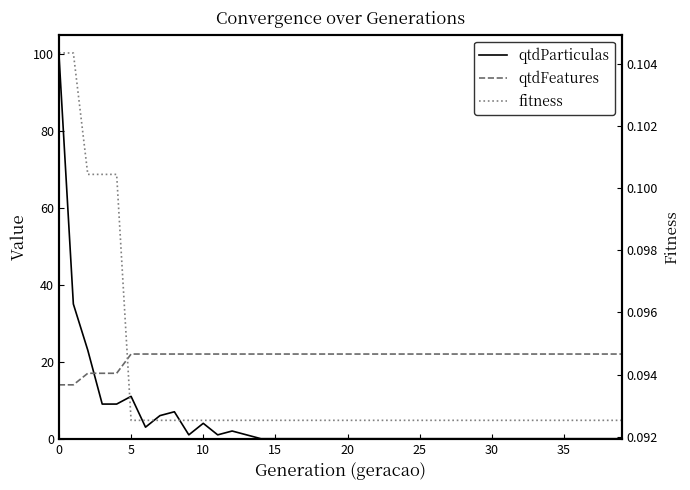

What is the spread (max minus min) of values at 29?

22.0